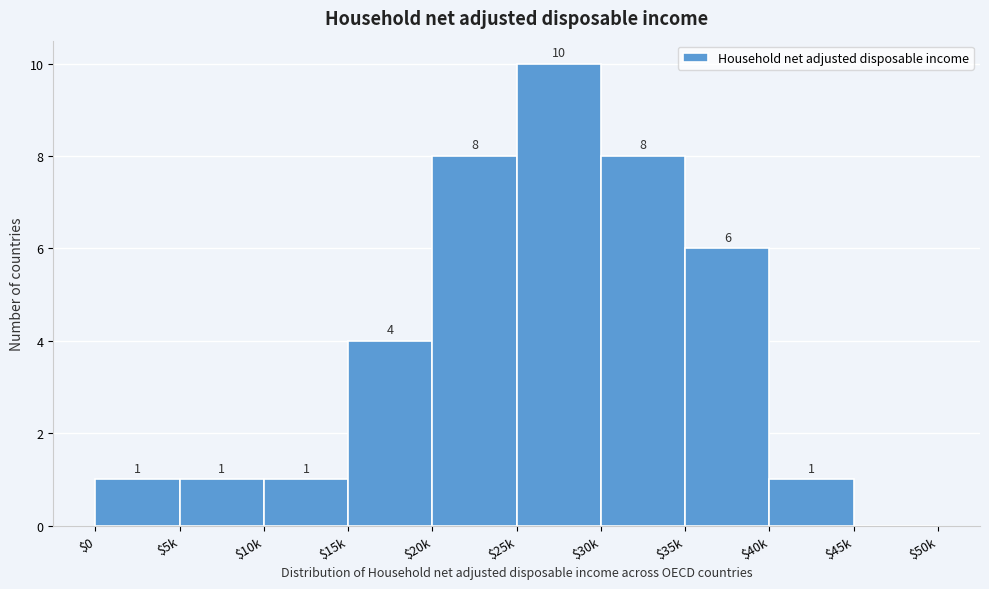

Is it true that the value at $30k is 2?

False